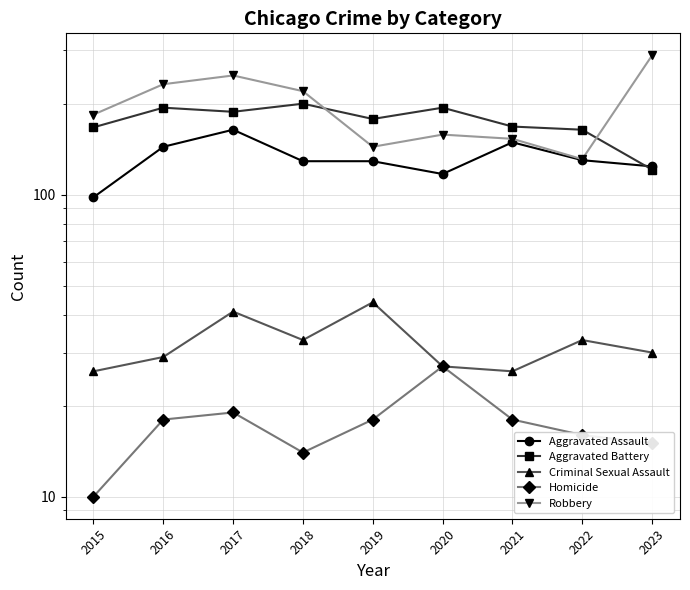

Where do Aggravated Battery and Aggravated Assault first cross each other?

2022 and 2023